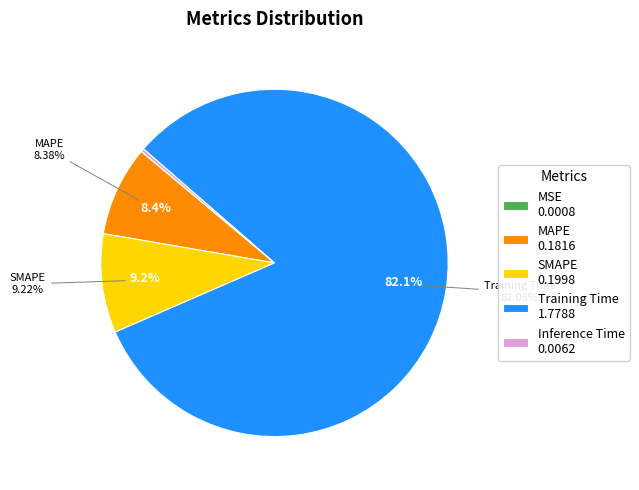

Which category has the smallest portion of the pie?

MSE